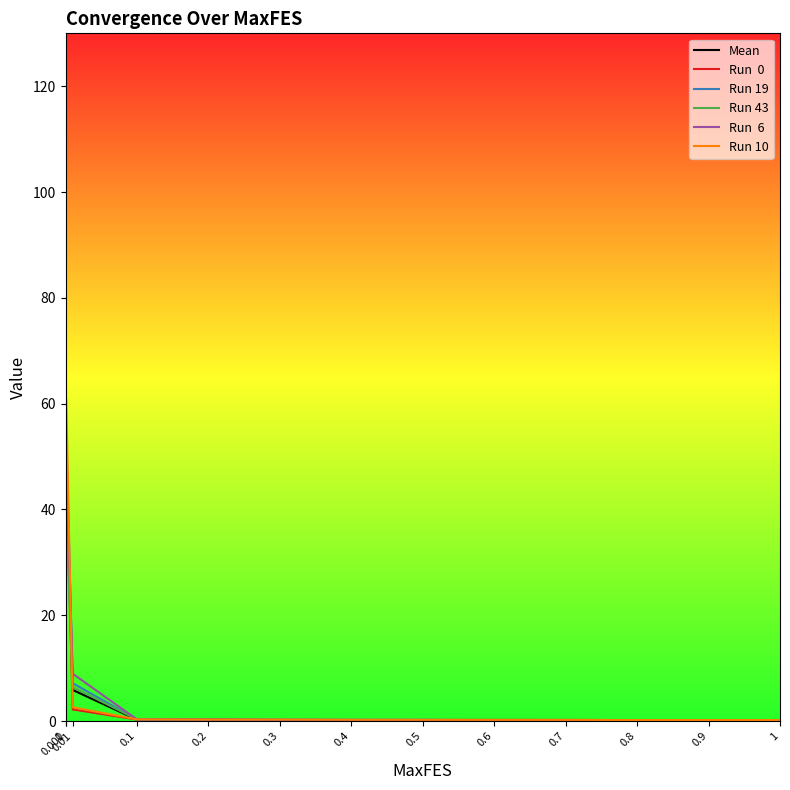

What is the maximum value shown in the chart?

63.0